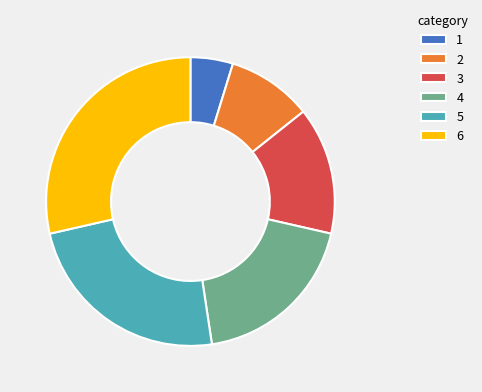

Is it true that 5 is 10% of the pie?

False